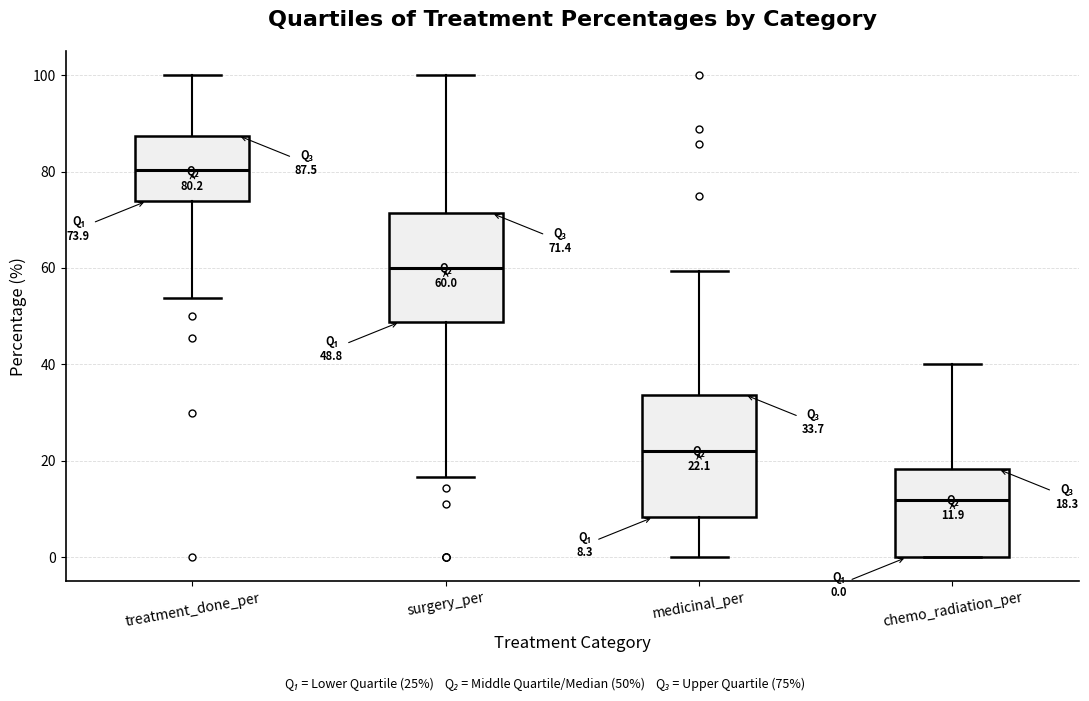

Which box's median line is the highest?

treatment_done_per